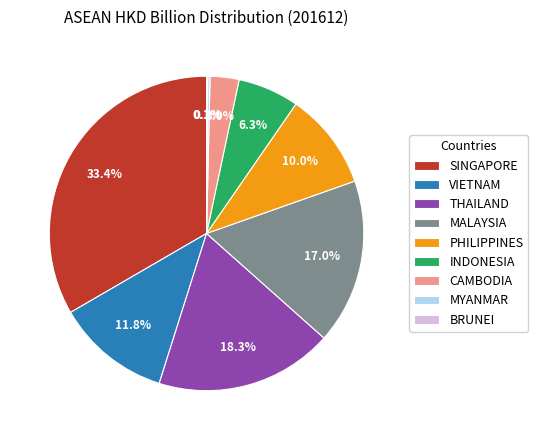

How much of the chart is everything except CAMBODIA?

97.0%